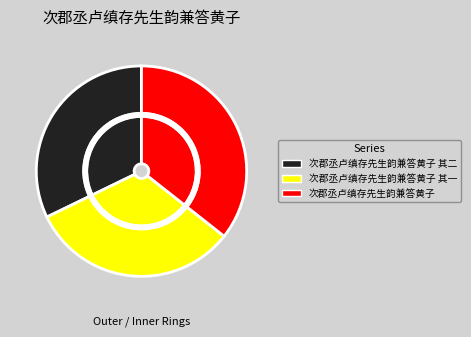

To the nearest percent, what portion does 次郡丞卢缜存先生韵兼答黄子 其二 represent?

32%